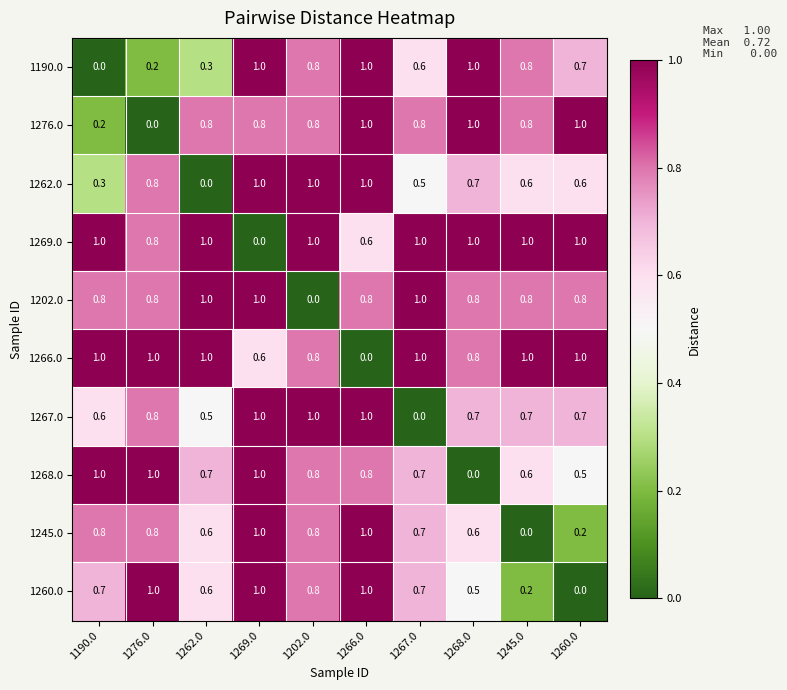

At how many categories does at least one series exceed 0?

10